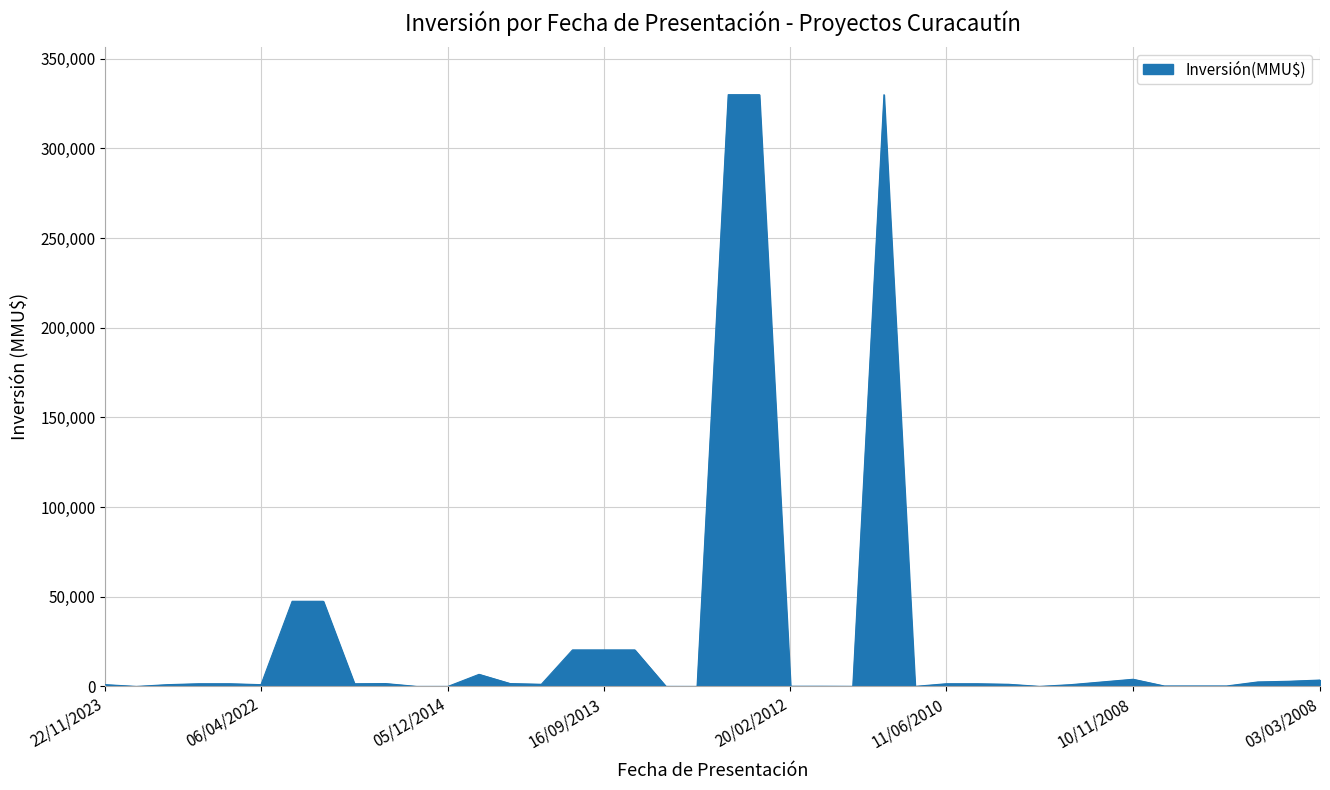

What is the difference between the maximum and minimum values?

330000